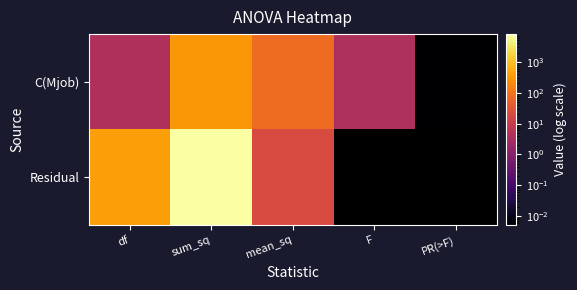

Read the C(Mjob) value at sum_sq.

306.6